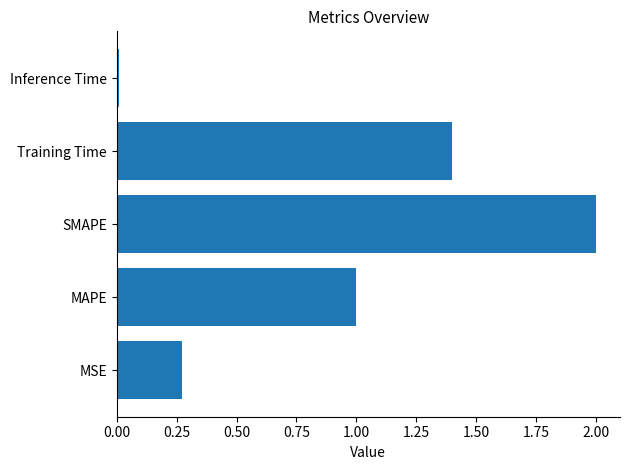

Rank the categories by value from highest to lowest.

SMAPE, Training Time, MAPE, MSE, Inference Time